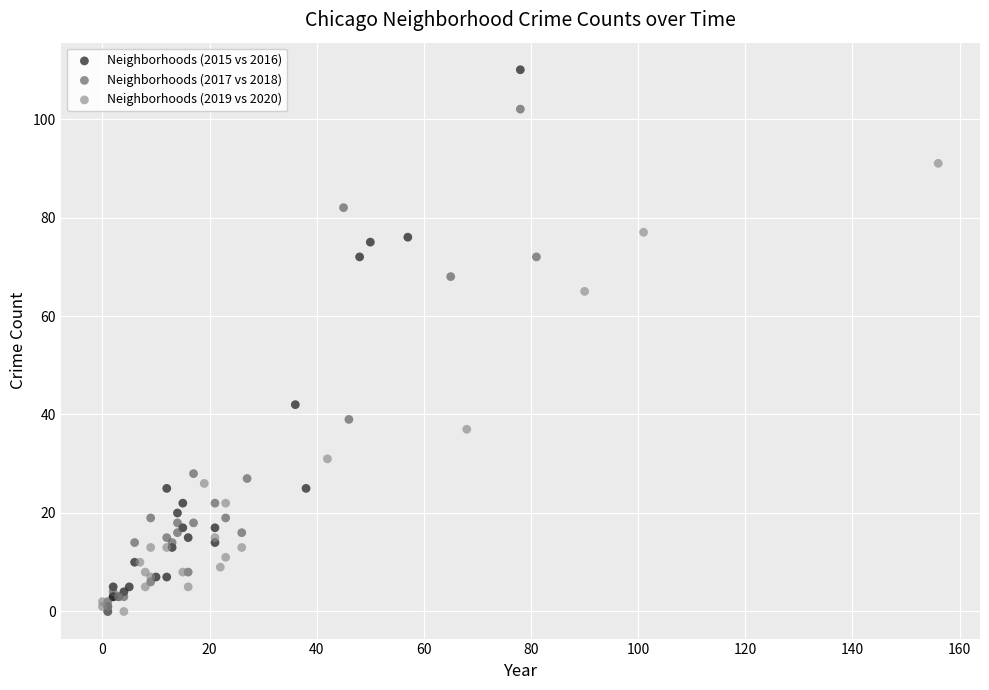

Which series has the largest Y range (max minus min)?

Neighborhoods (2015 vs 2016)